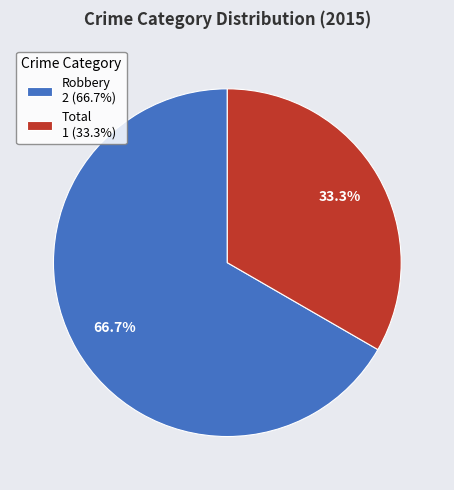

How much of the chart is everything except Robbery?

33.3%